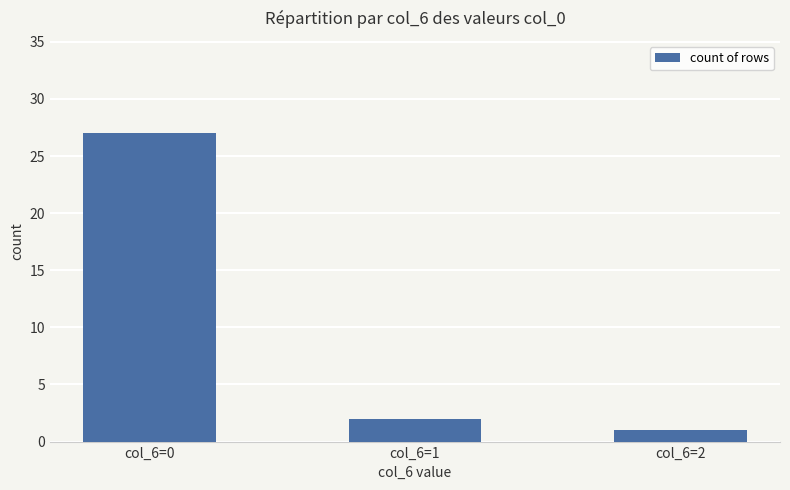

Rank the categories by value from lowest to highest.

col_6=2, col_6=1, col_6=0